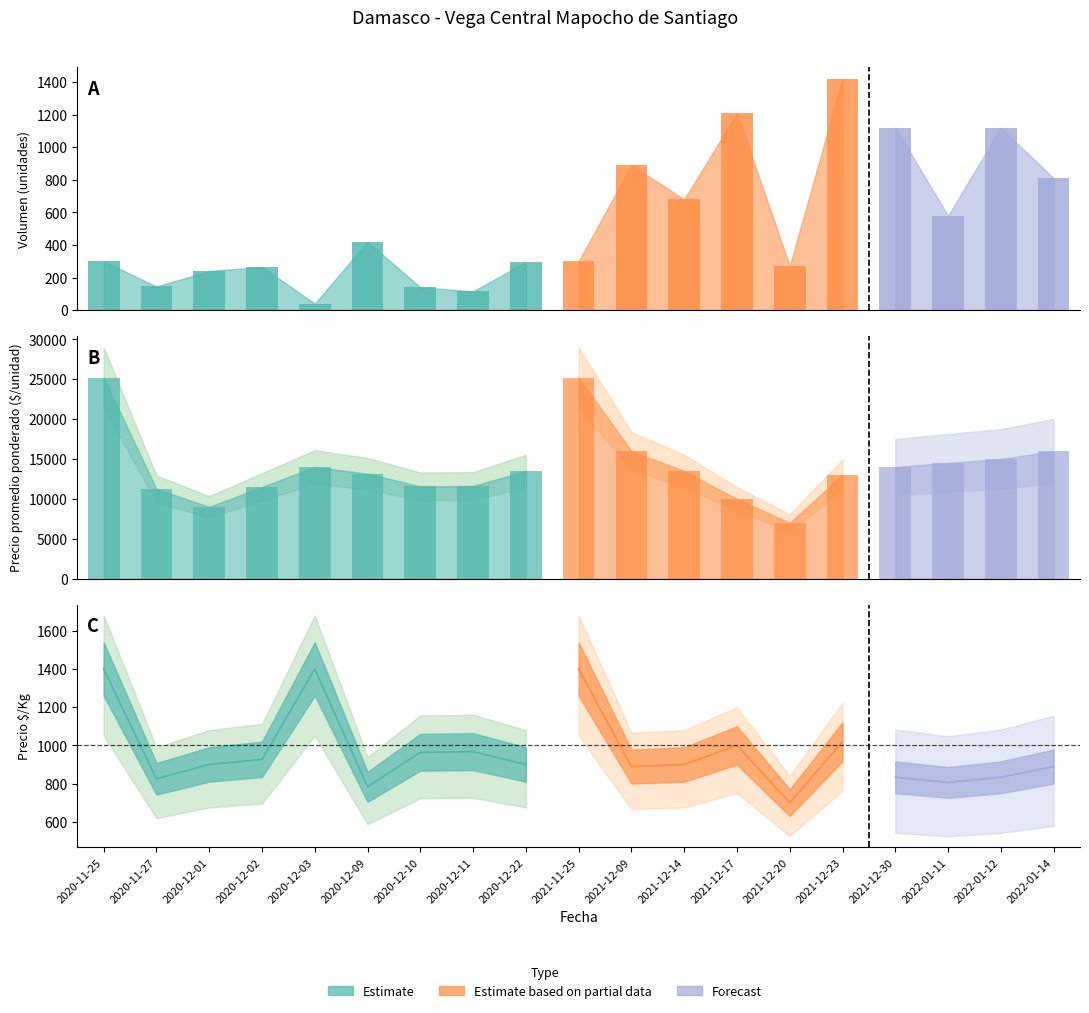

The Precio promedio ponderado series shows 14000 at 2020-12-03. True or false?

True